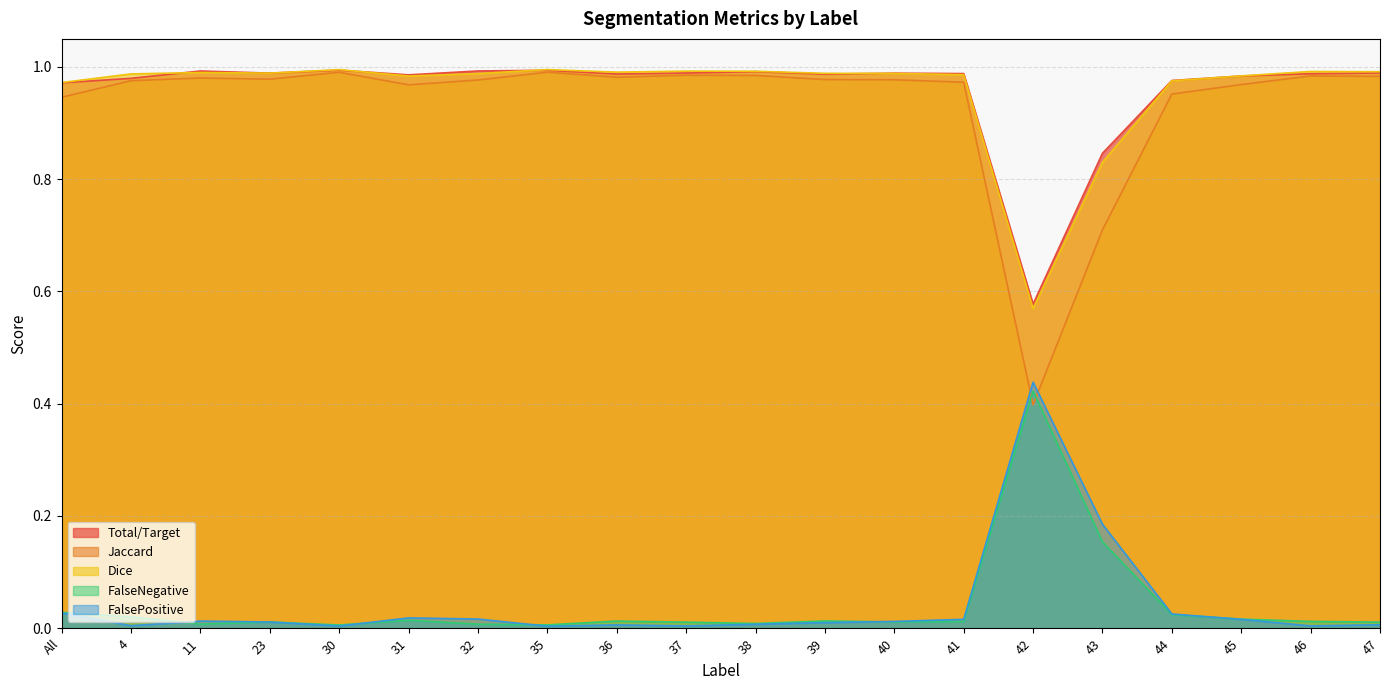

True or false: Total/Target and Jaccard cross at least once.

False